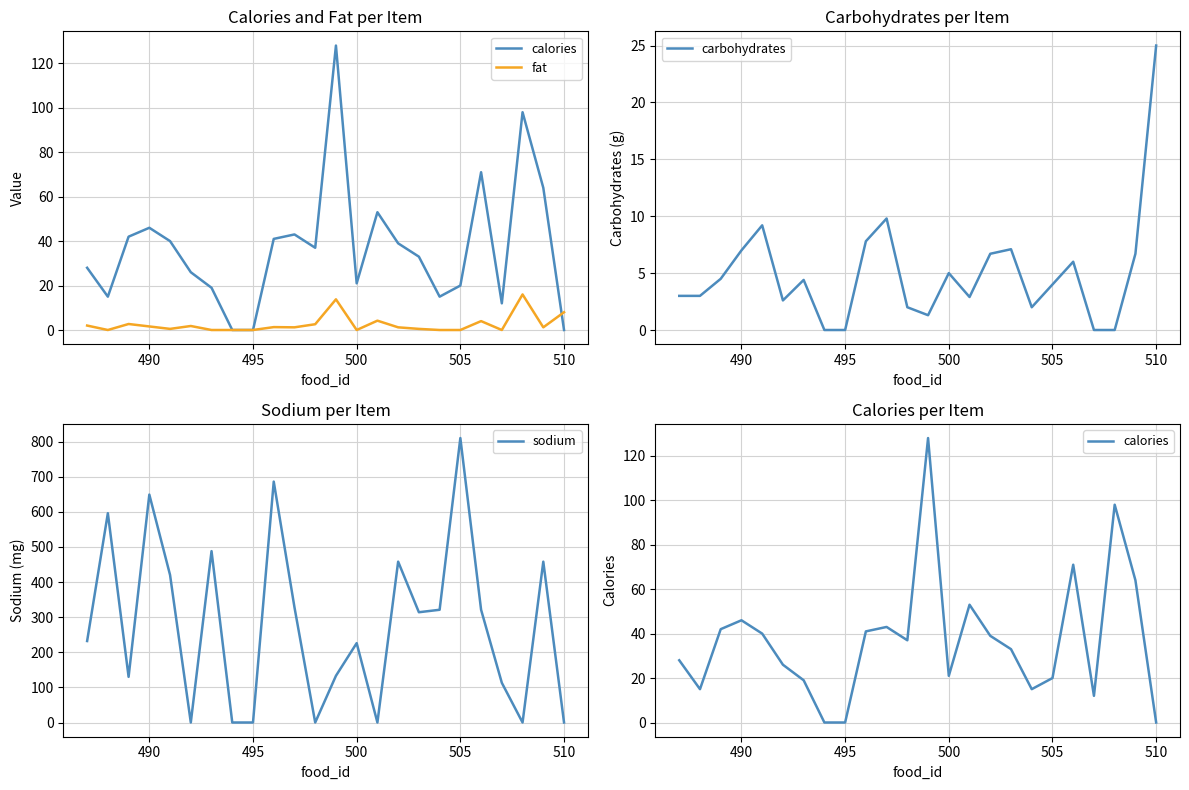

What is the highest value of the carbohydrates series?

25.0